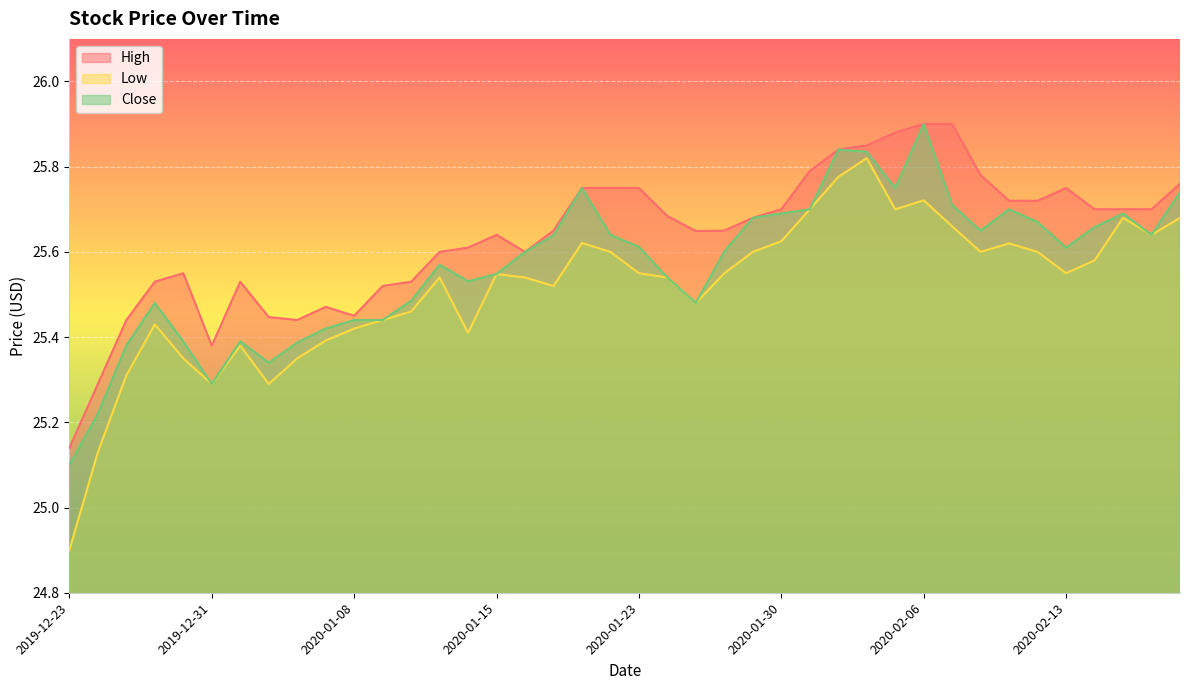

List the series in order of their overall mean, lowest first.

Low, Close, High